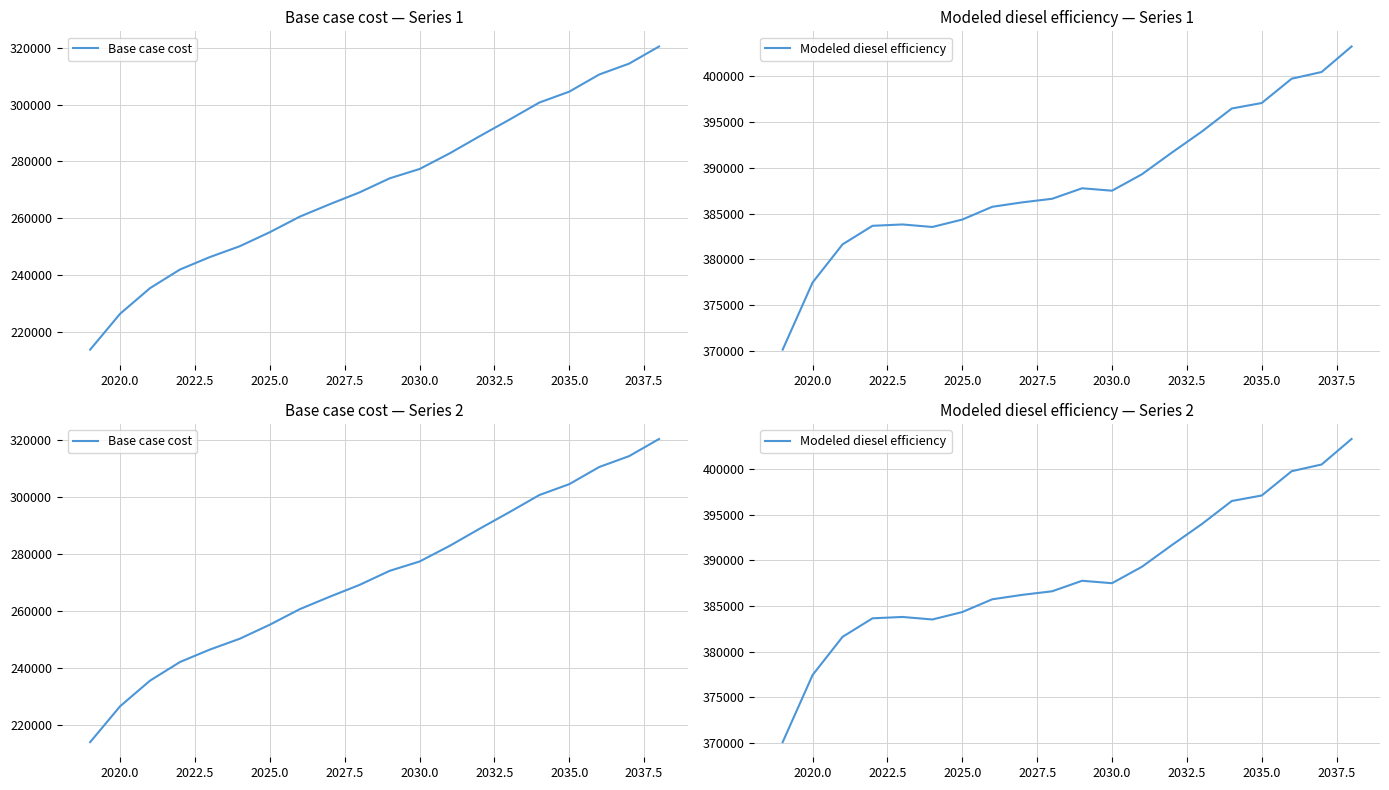

How many lines are shown in the chart?

2